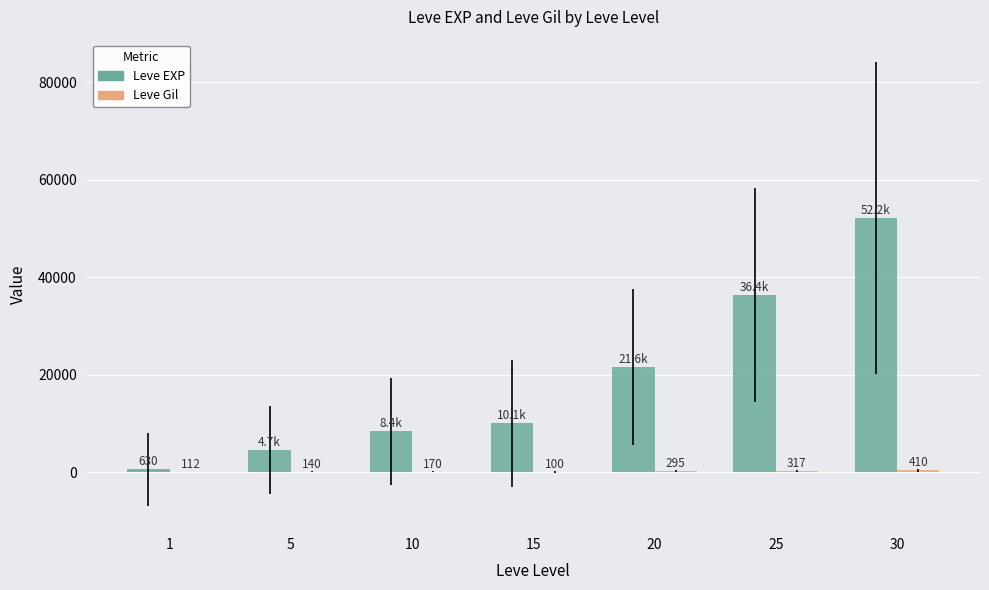

What is the sum of the Leve EXP values at 1 and 5?

5290